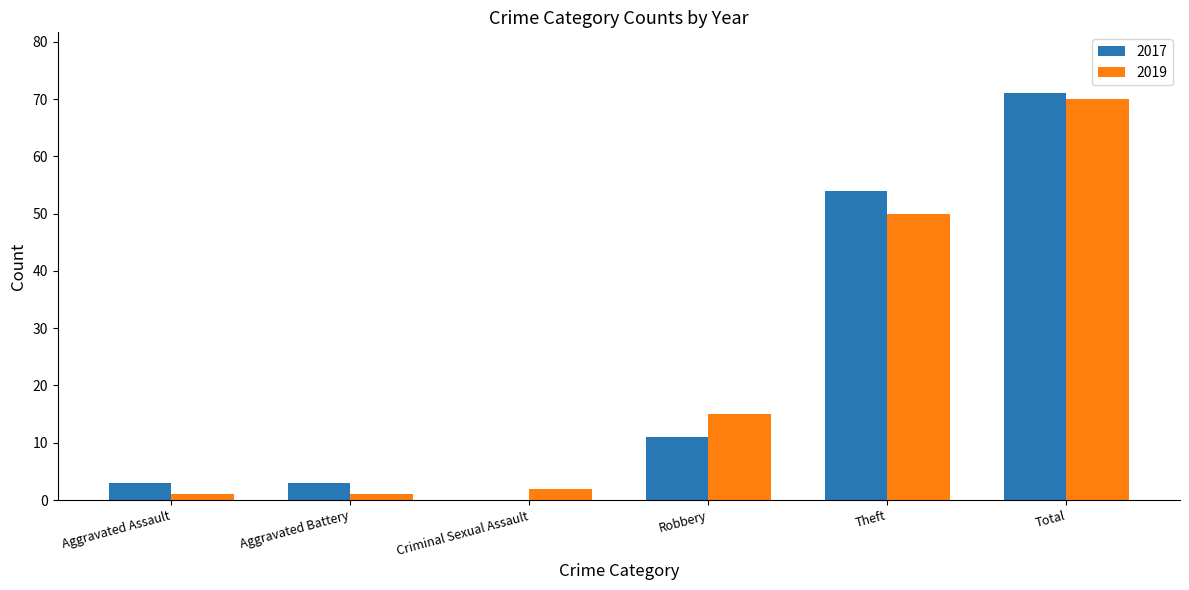

How many categories are shown in the chart?

6